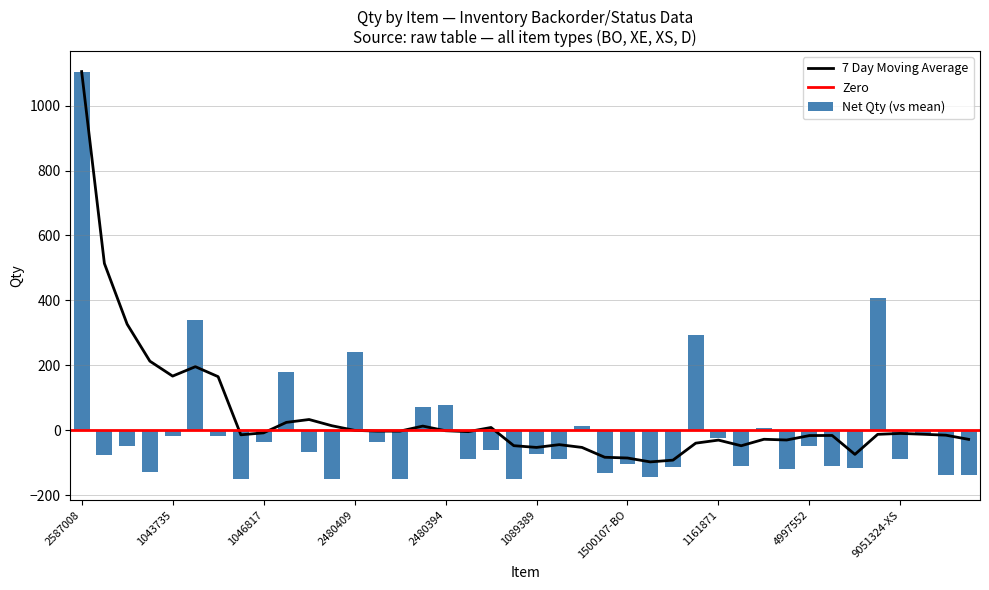

Does the chart contain any negative values?

Yes